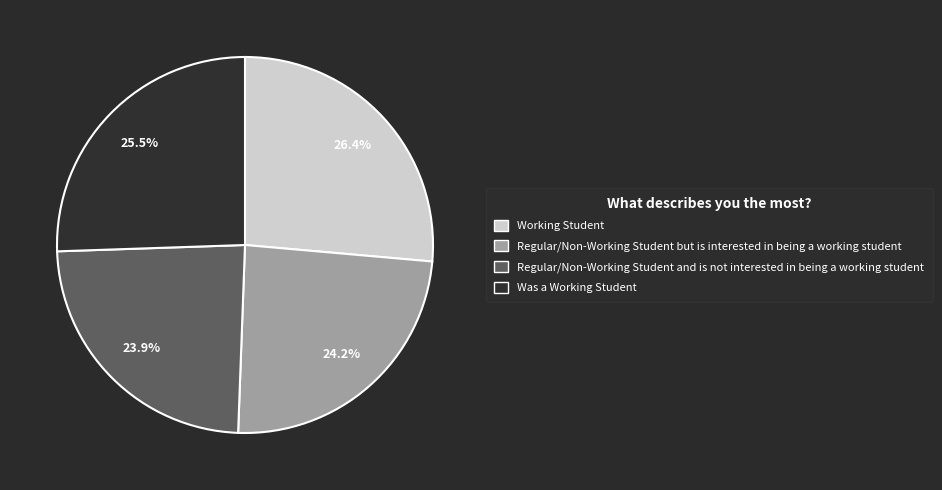

Is there a majority slice in this chart?

No